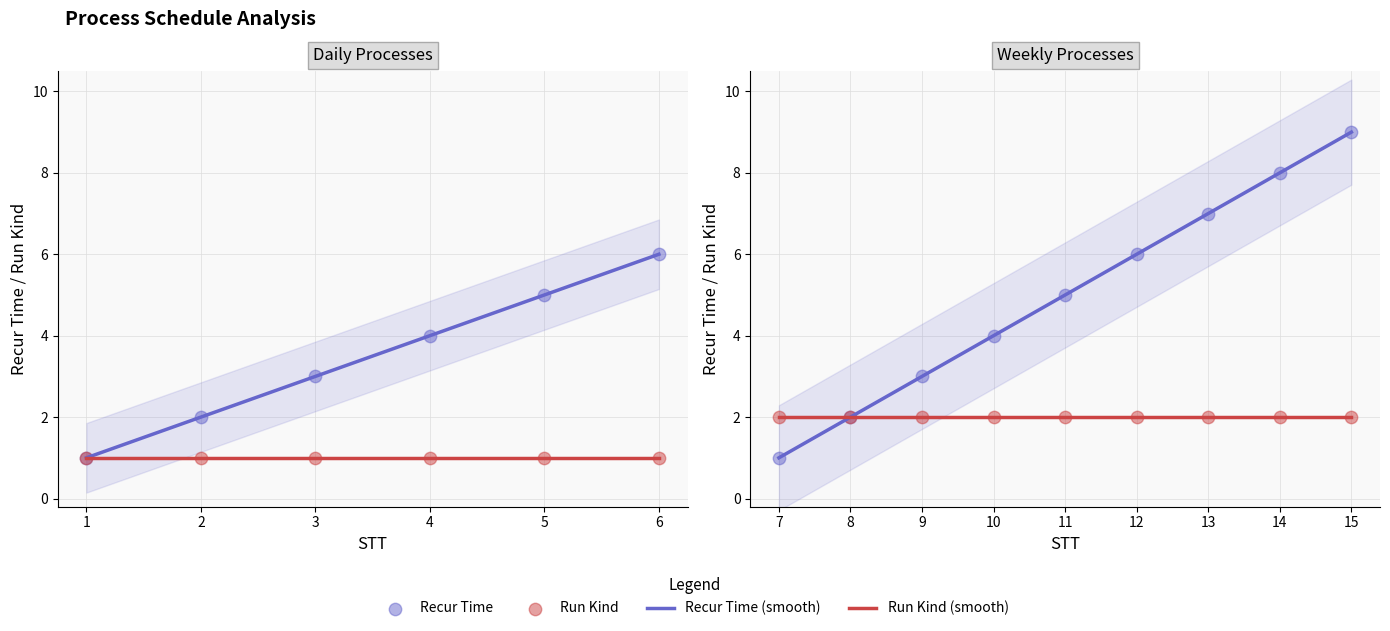

At how many categories does at least one series exceed 5?

5